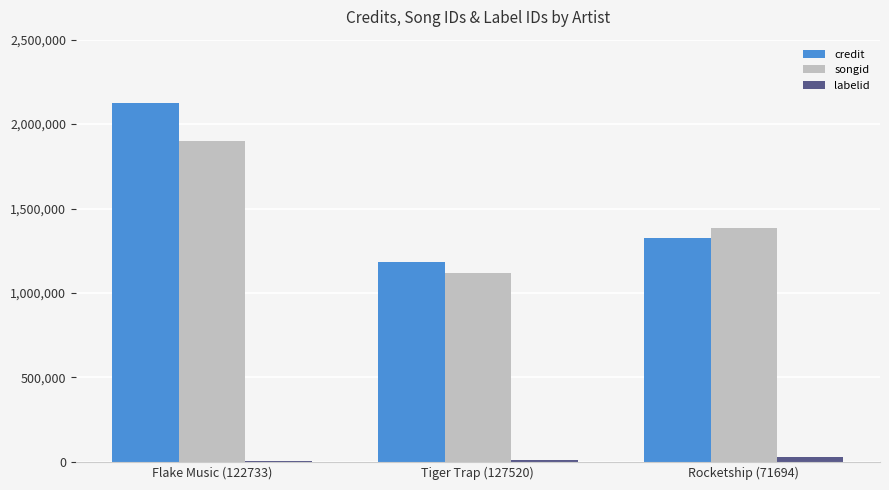

The labelid series shows 9012 at Tiger Trap (127520). True or false?

True